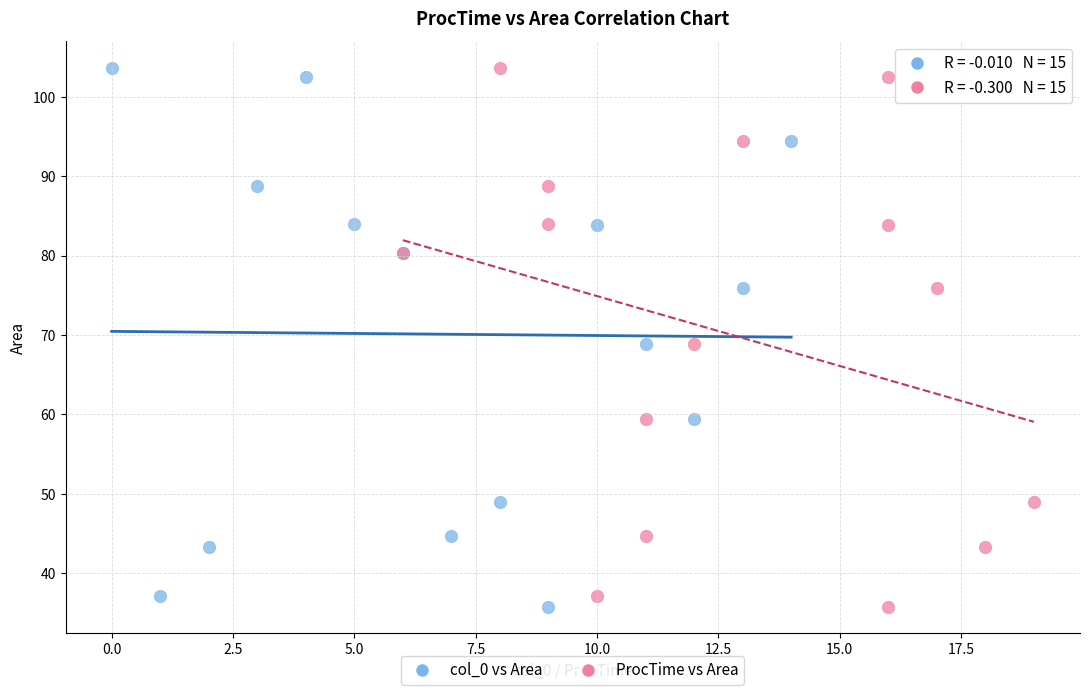

What are all the series names shown in the legend?

col_0 vs Area, ProcTime vs Area